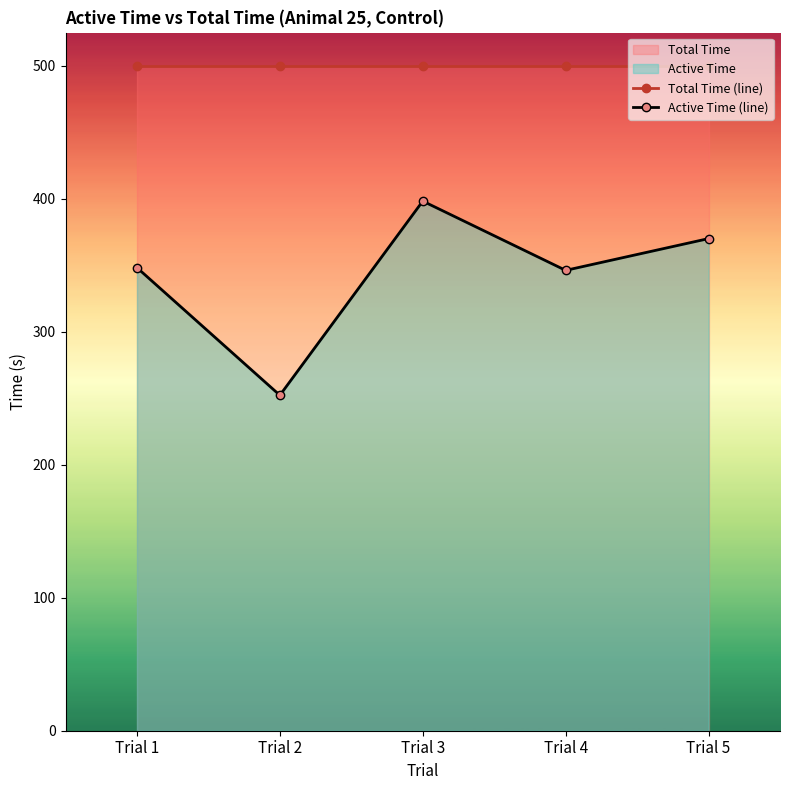

What is the value of the Total Time (line) point at the 2nd from the left?

500.0